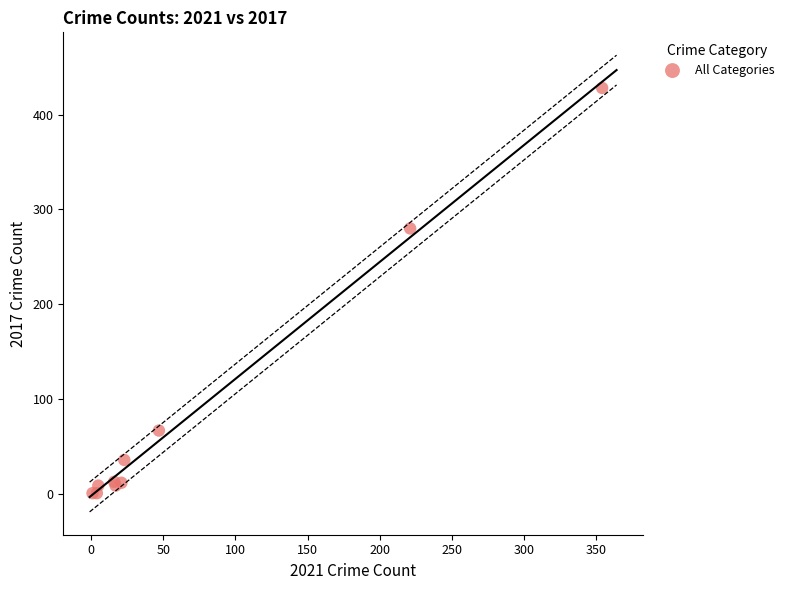

What Y value in the scatter plot is closest to 214?

280